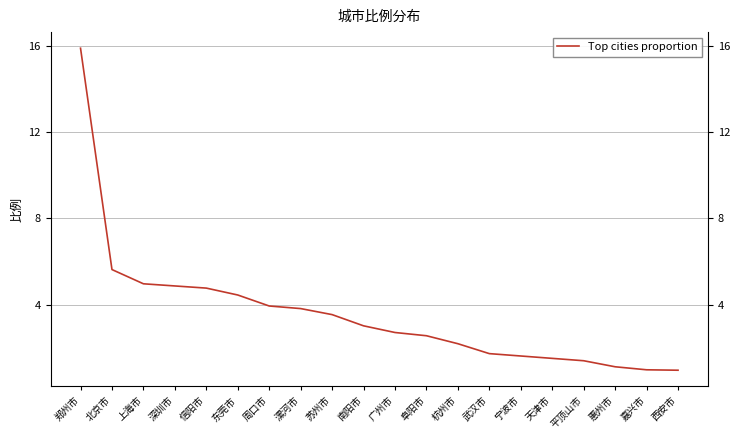

Reading left to right, list all the values displayed in this chart.

郑州市=15.9	北京市=5.6	上海市=5.0	深圳市=4.9	信阳市=4.8	东莞市=4.5	周口市=3.9	漯河市=3.8	苏州市=3.5	南阳市=3.0	广州市=2.7	阜阳市=2.6	杭州市=2.2	武汉市=1.7	宁波市=1.6	天津市=1.5	平顶山市=1.4	惠州市=1.1	嘉兴市=1.0	西安市=1.0